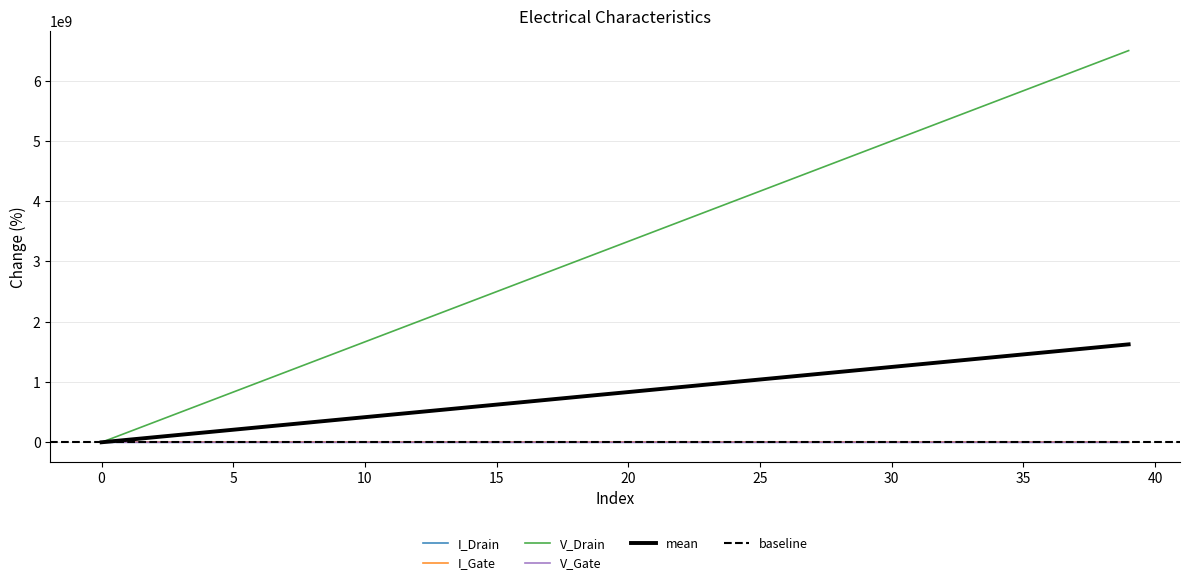

Rank the series by their maximum value, from lowest to highest.

I_Gate, I_Drain, V_Gate, V_Drain